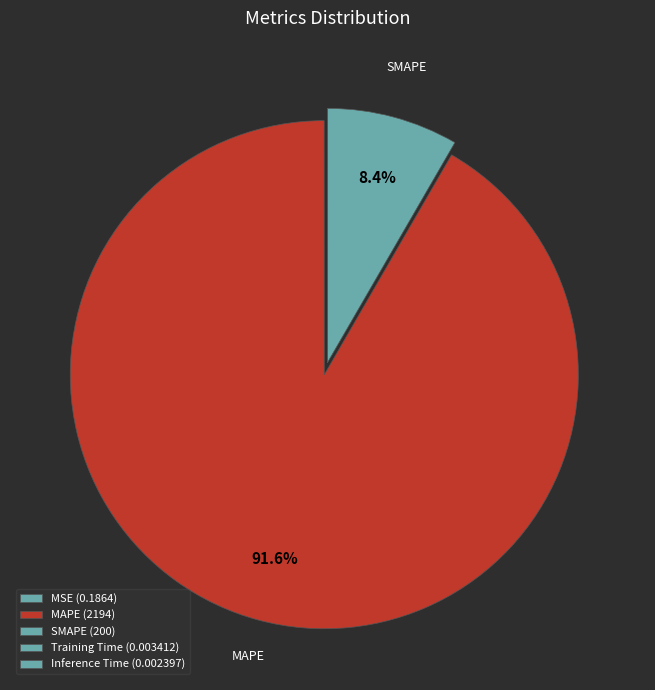

Which has a higher value, MAPE or Inference Time?

MAPE